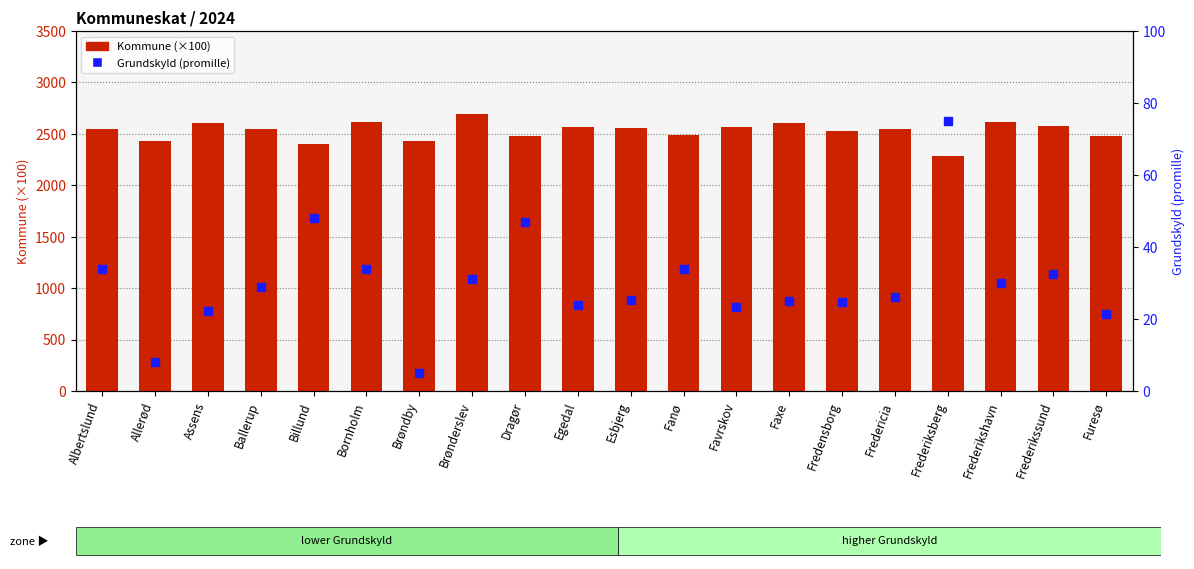

What are all the series names shown in the legend?

Kommune (×100), Grundskyld (promille)